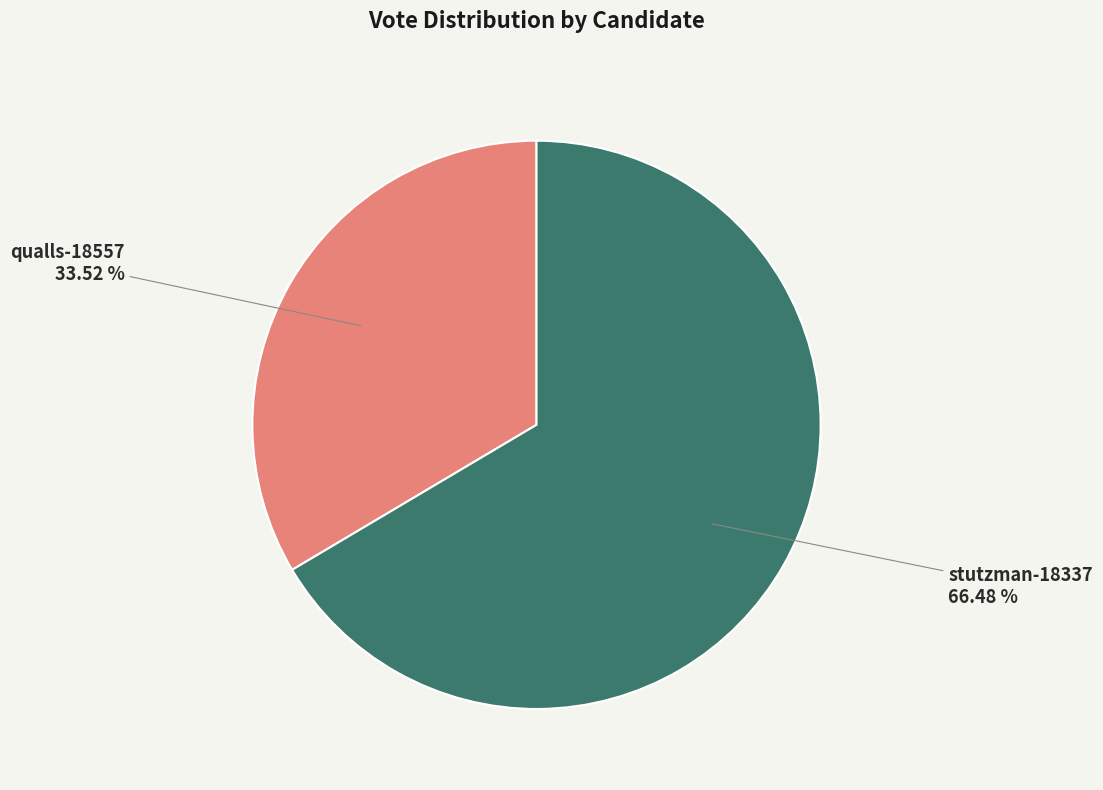

Approximately how many times larger is the value at qualls-18557 compared to stutzman-18337?

0.5